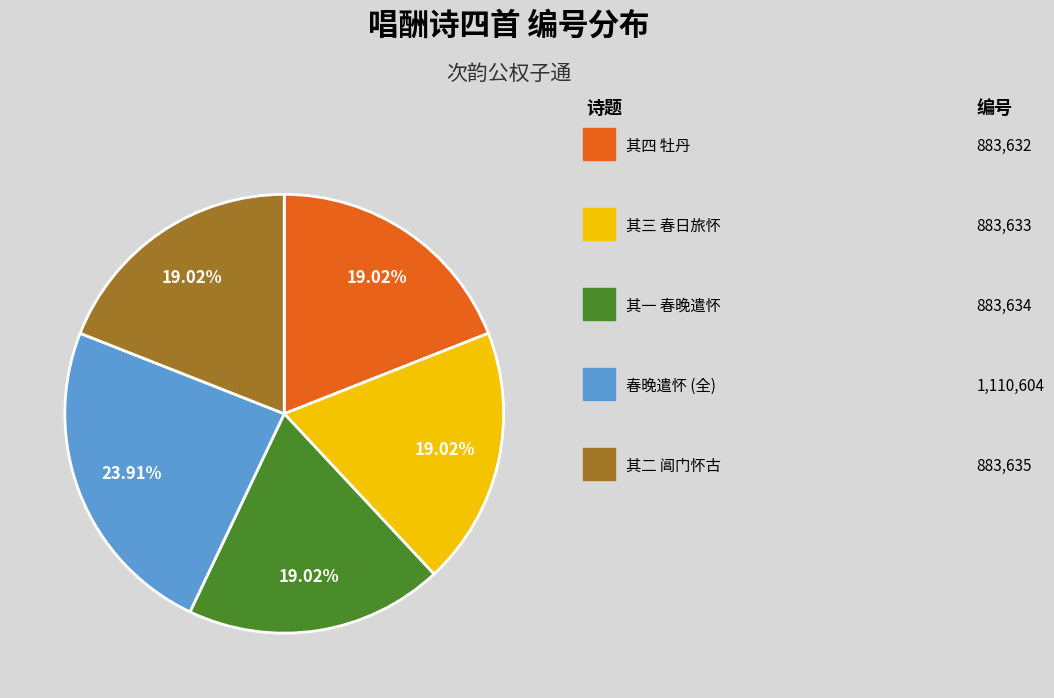

Is there a majority slice in this chart?

No